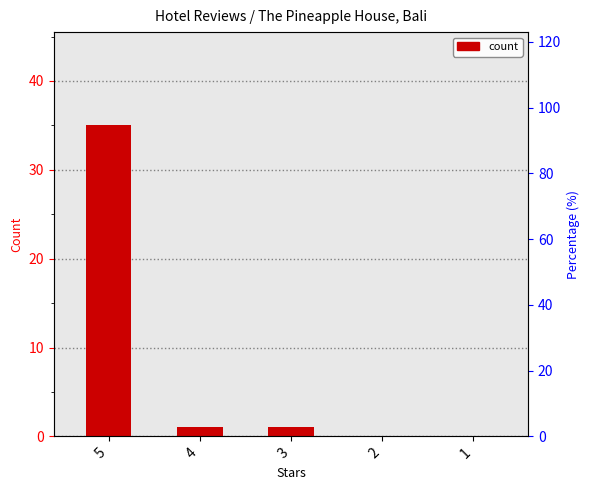

Reading left to right, transcribe all the data shown in this chart.

5=35	4=1	3=1	2=0	1=0